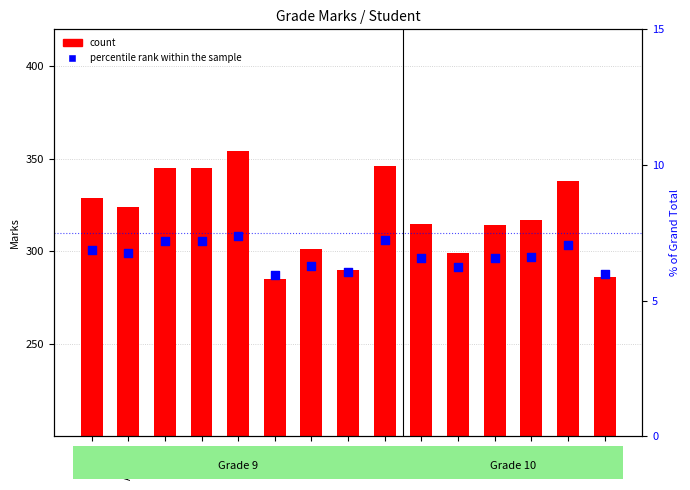

What are all the series names shown in the legend?

count, percentile rank within the sample